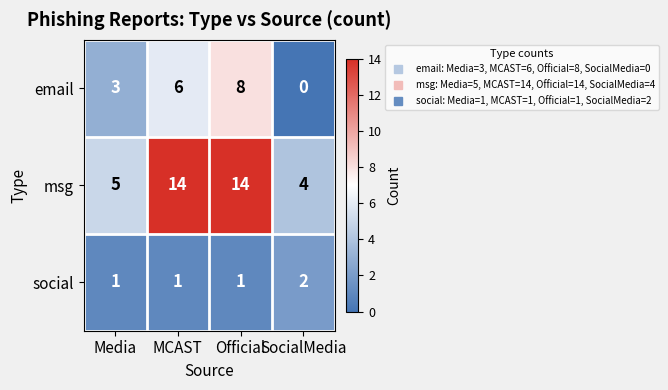

List the series in order of their peak value, highest first.

msg, email, social